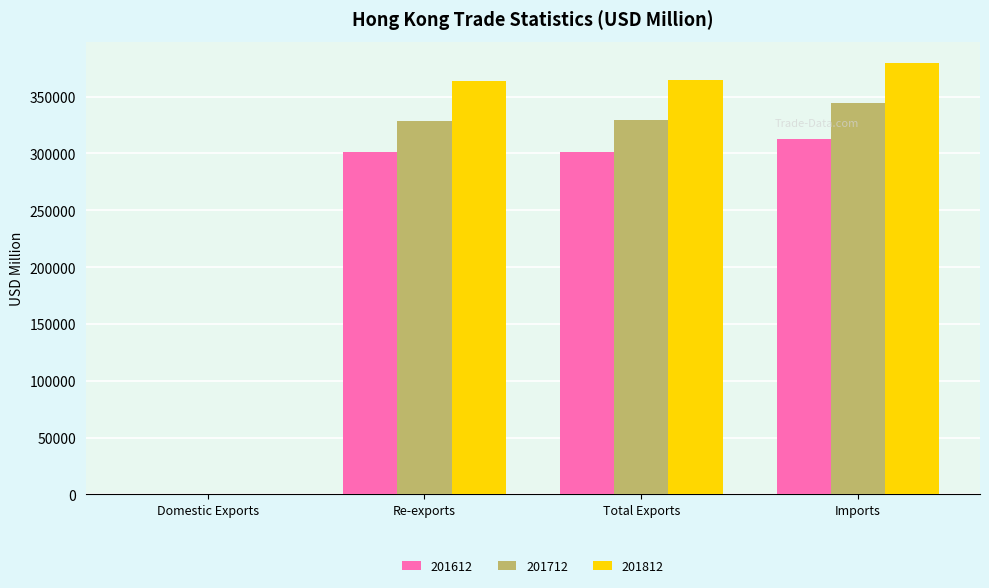

The value of 201612 at Total Exports is 301309.8. True or false?

True